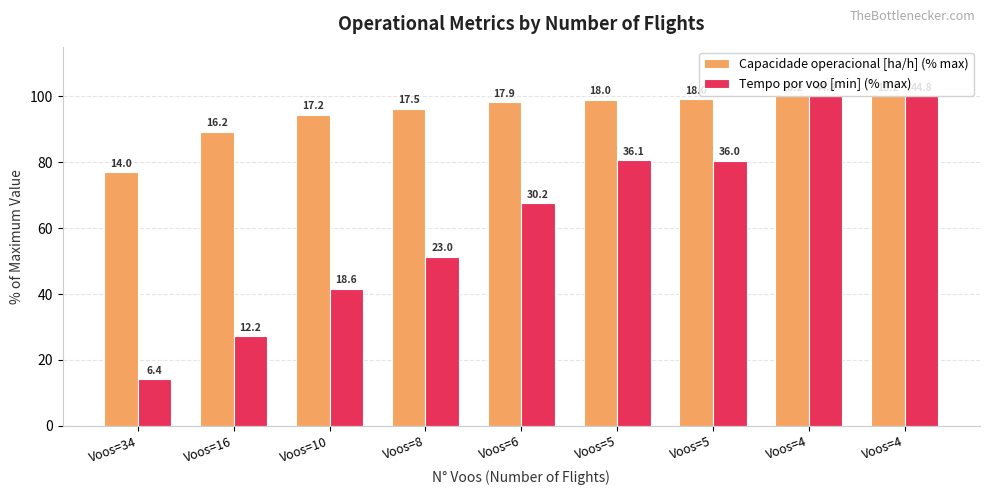

At which label does Tempo por voo [min] (% max) first exceed 67?

Voos=6